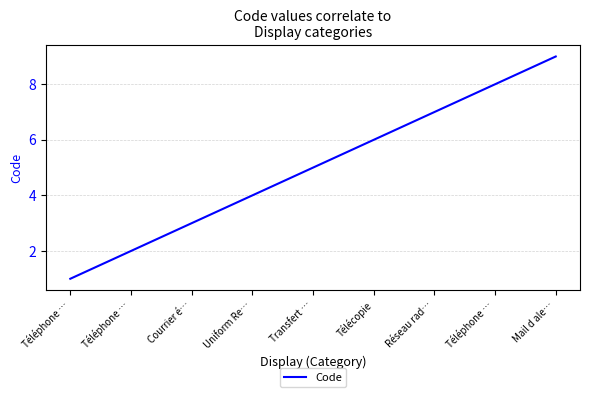

Which label corresponds to the largest value in the chart?

Mail d ale…